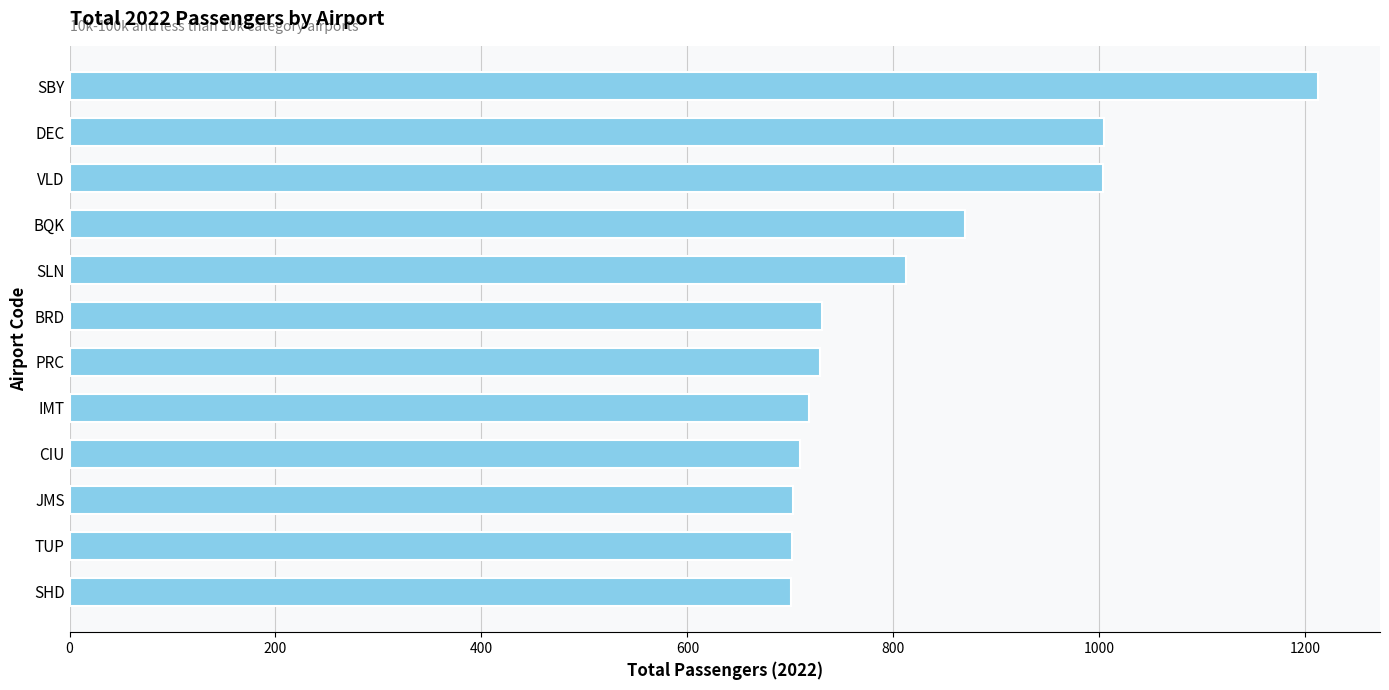

Count the number of data series in this chart.

1